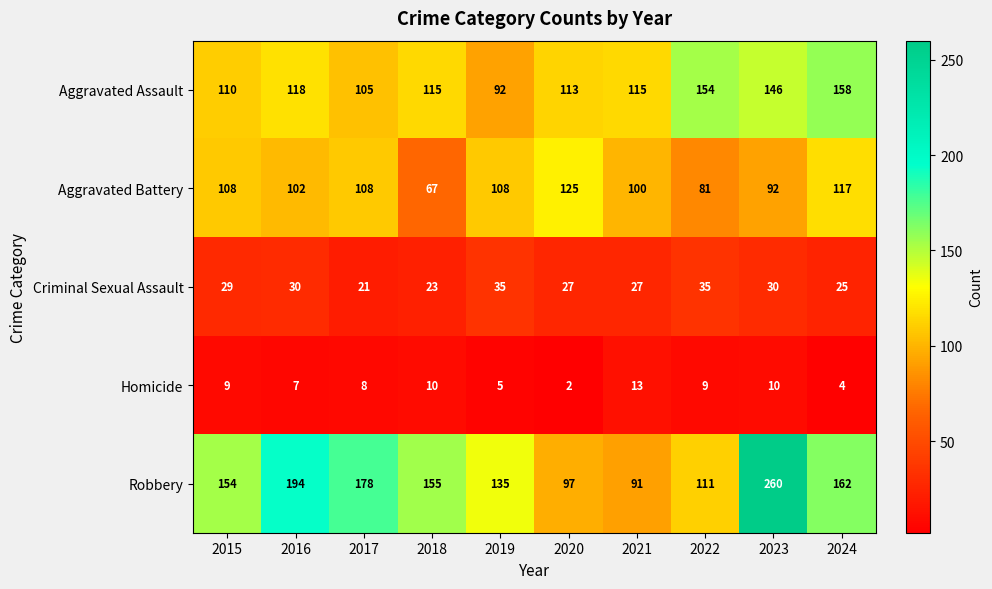

Is it true that Criminal Sexual Assault equals 23 at 2018?

True